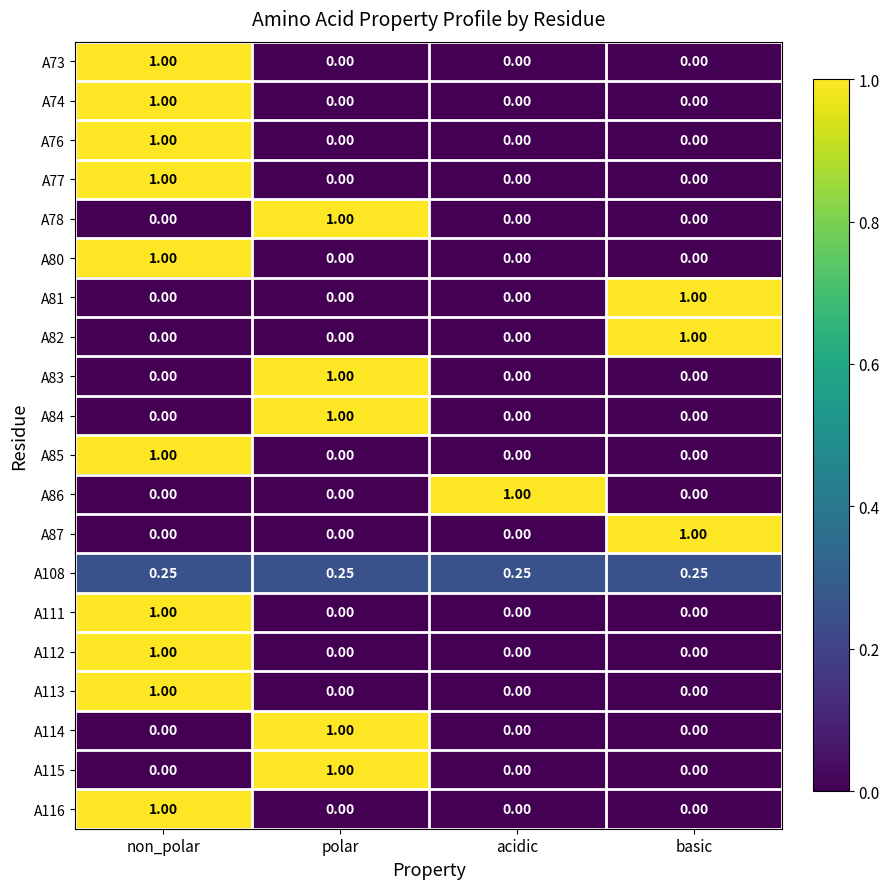

How many data points in A76 are above 0?

1